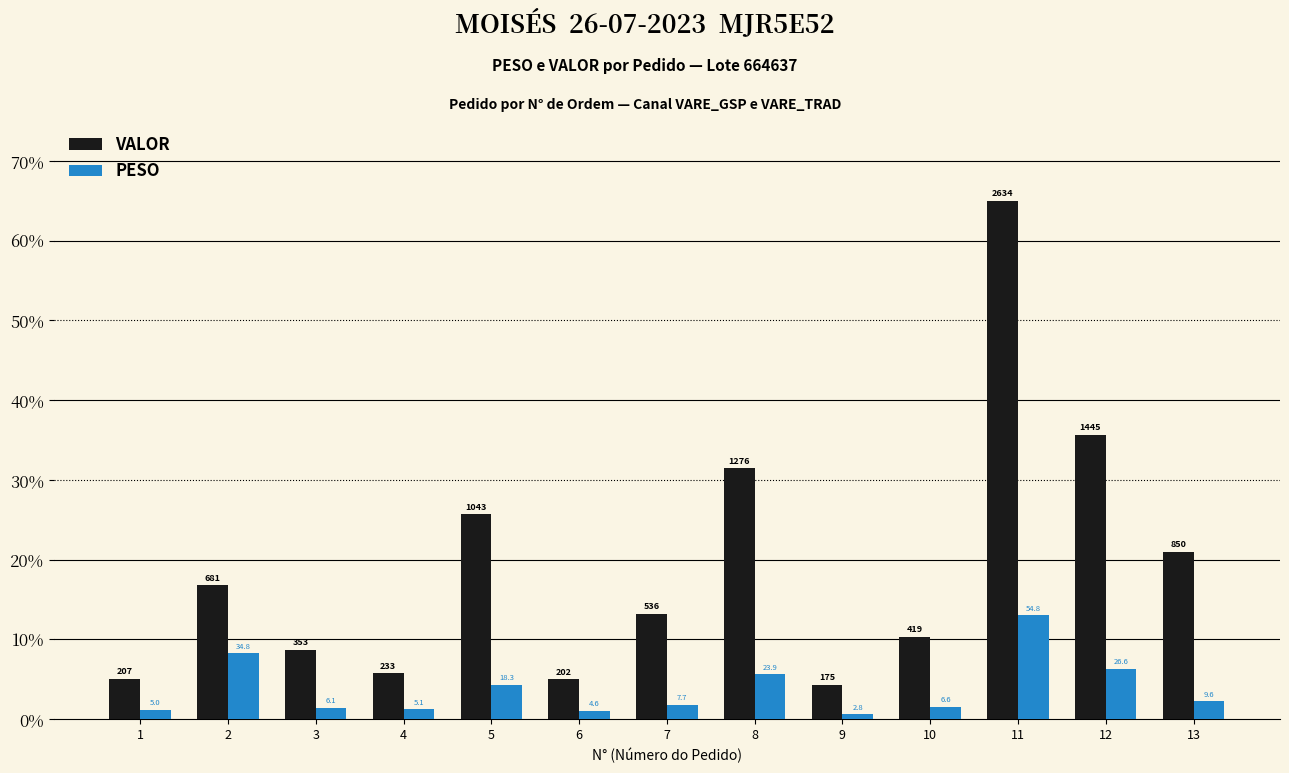

Which category has the highest value across all series?

11